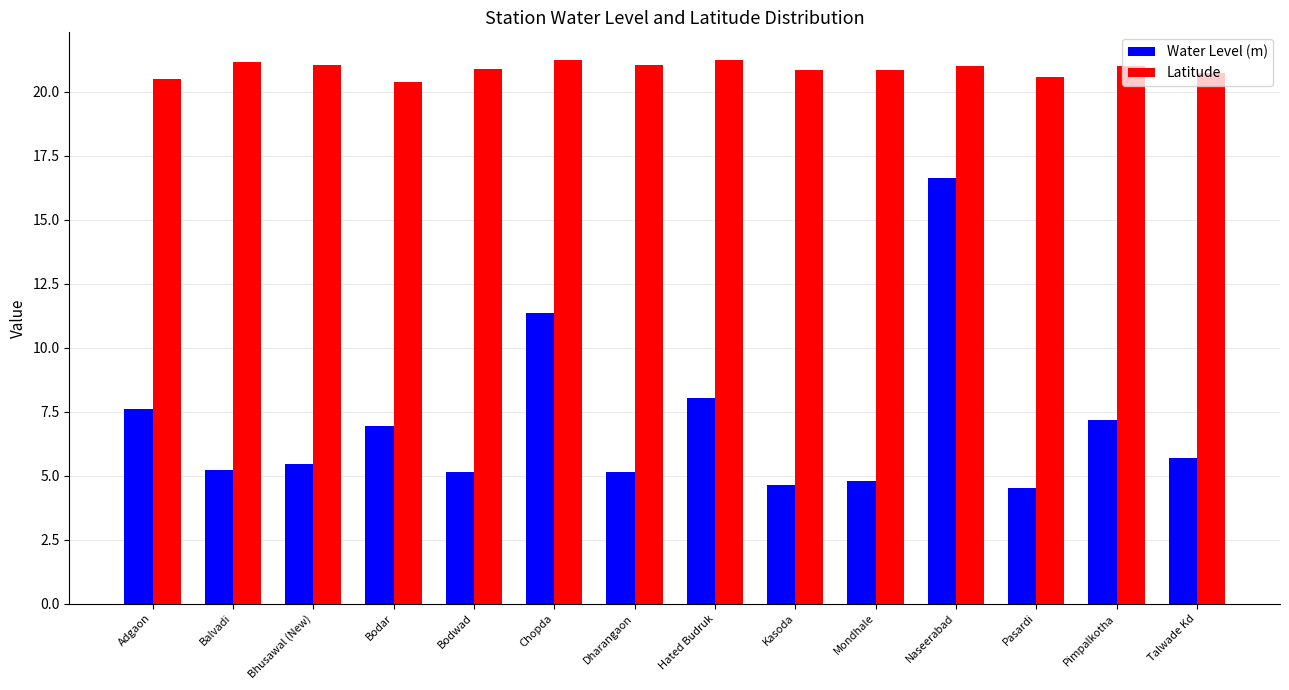

How many values in the Water Level (m) series are below 5?

3